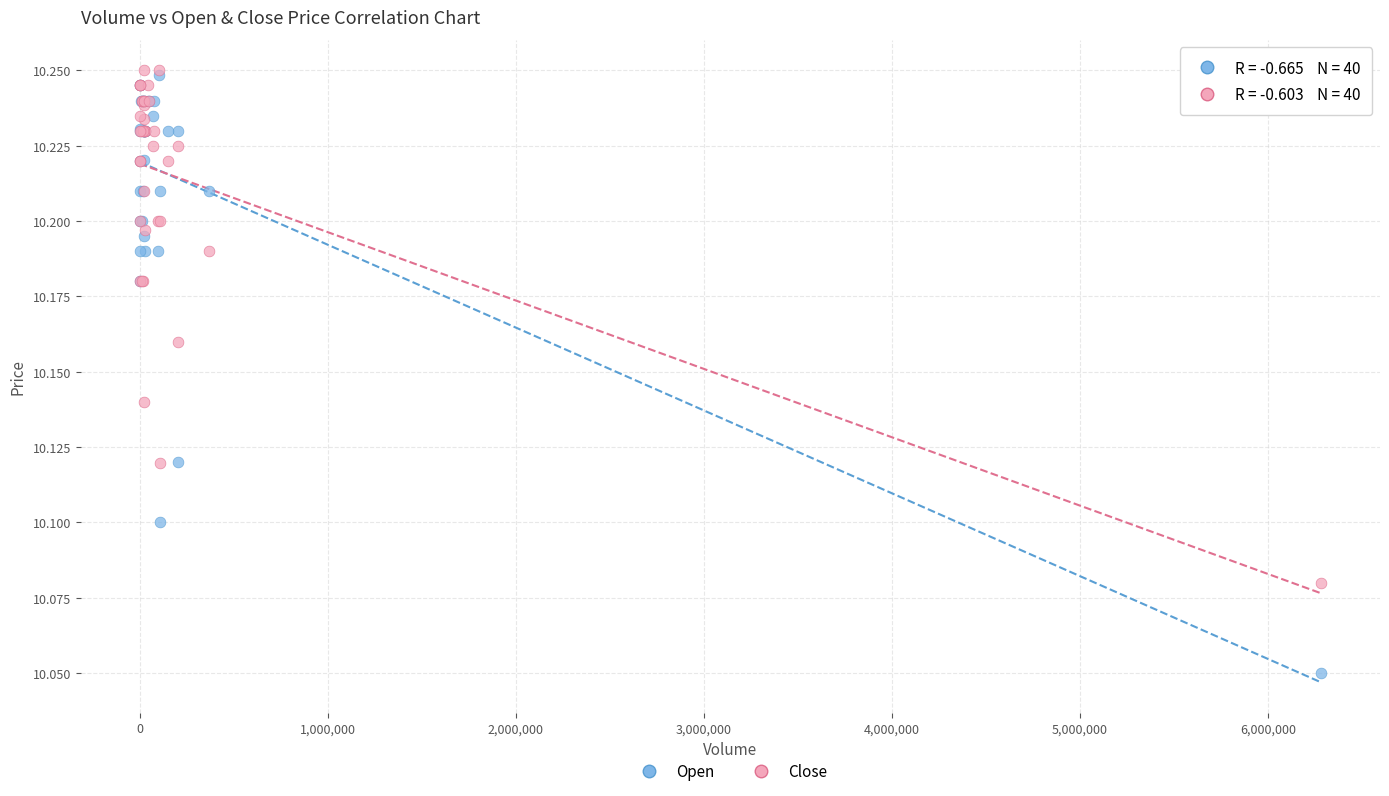

Which series contains the lowest Y value?

Open